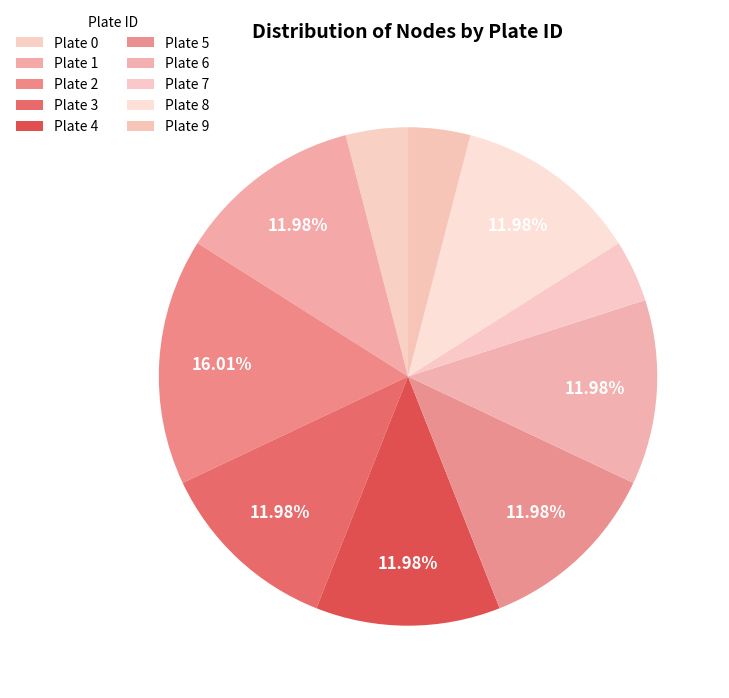

What percentage is the Plate 7 slice, to the nearest percent?

4%